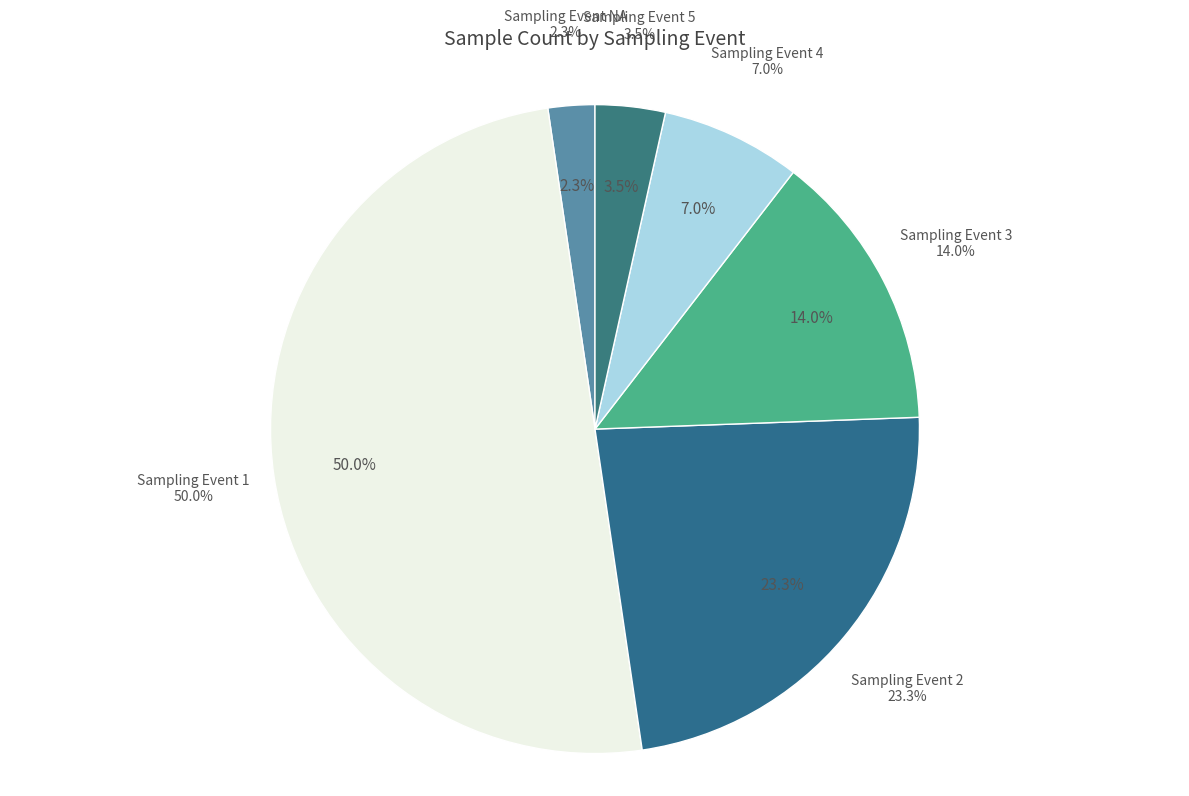

How many slices are in this pie chart?

6